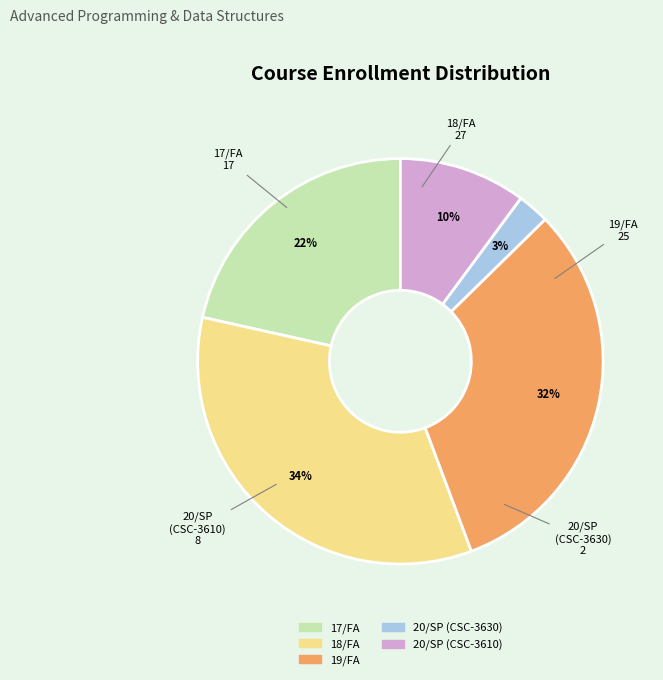

Do 20/SP (CSC-3630) and 19/FA together represent more than half of the pie?

No